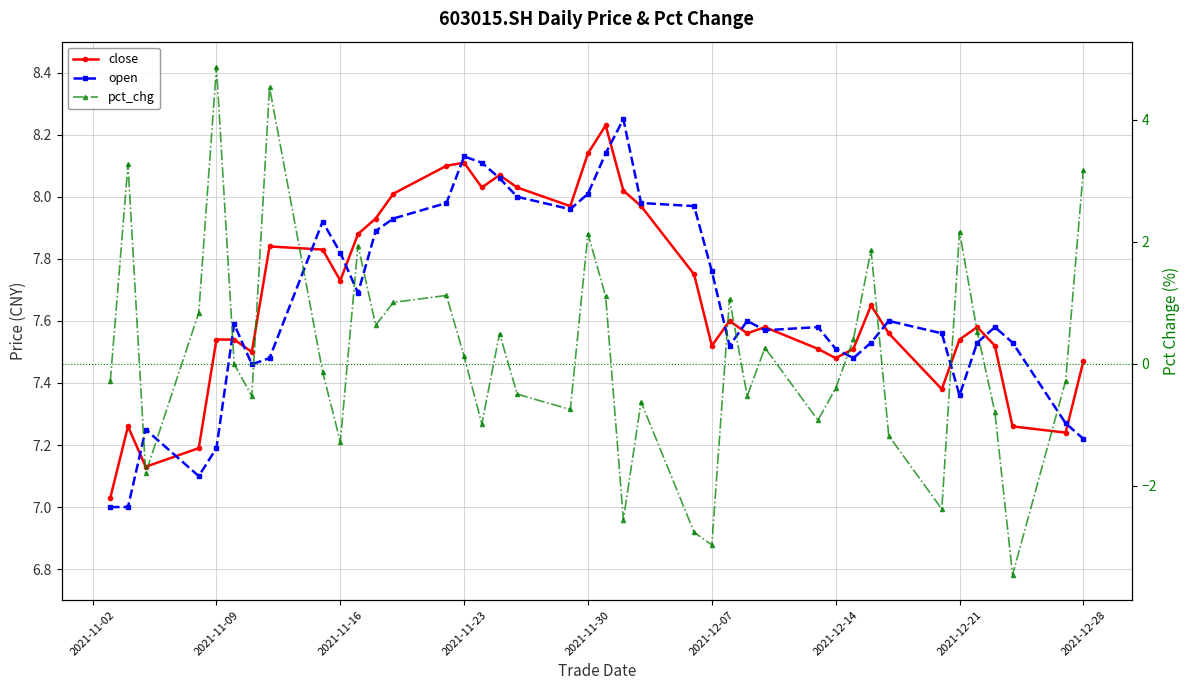

Rank the series by their maximum value, from lowest to highest.

pct_chg, close, open